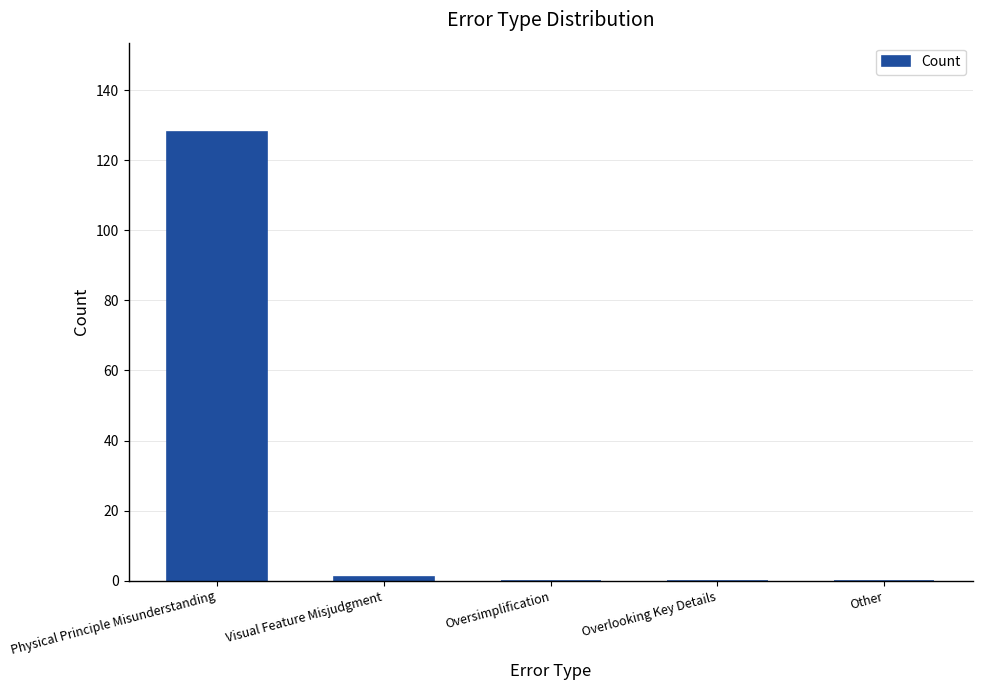

True or false: the data shows 0 at Oversimplification.

True